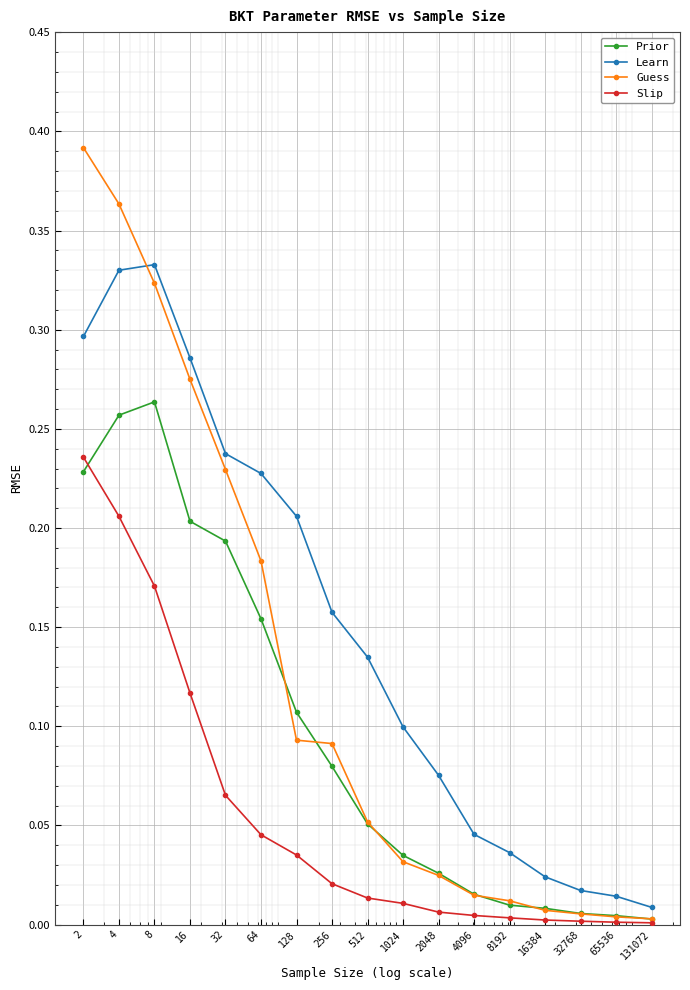

List the series in order of their peak value, highest first.

Guess, Learn, Prior, Slip